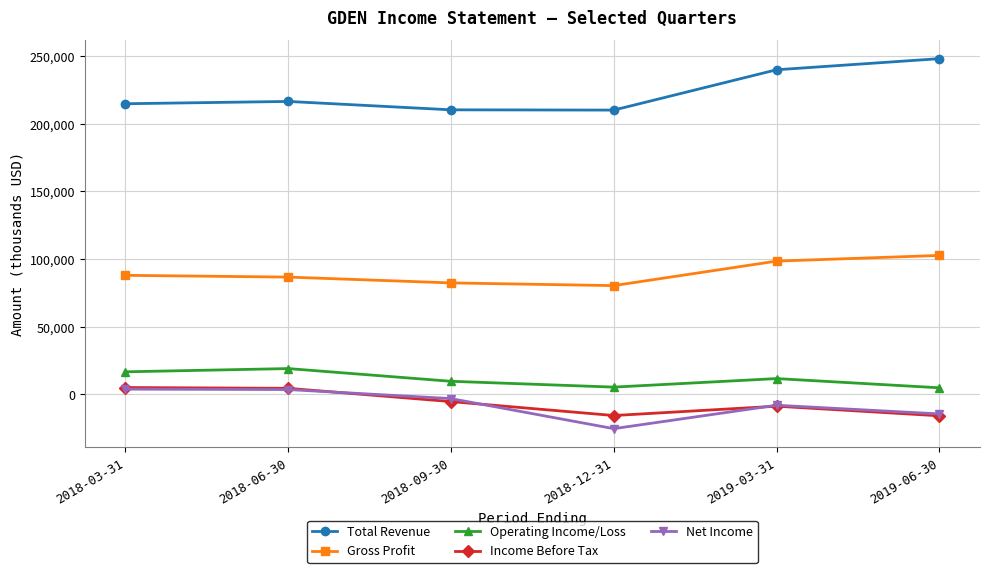

Which category has the lowest value in the Net Income series?

2018-12-31